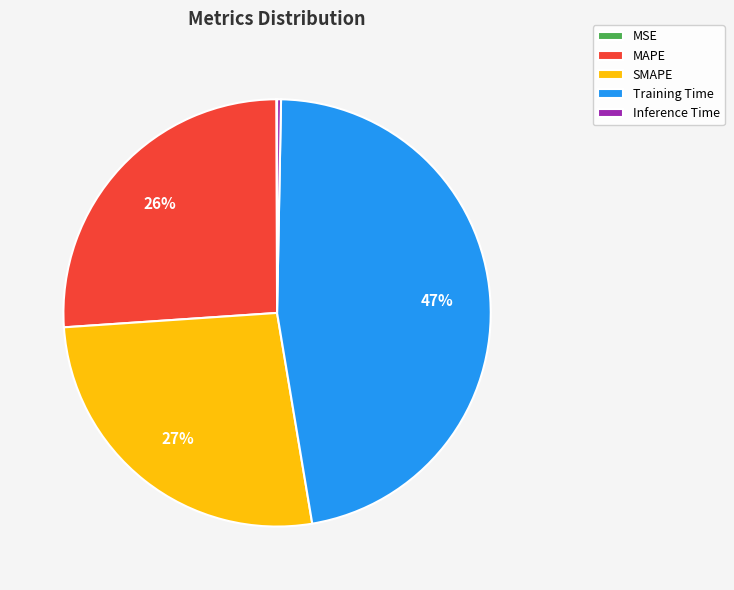

True or false: MAPE accounts for 13% of the total.

False